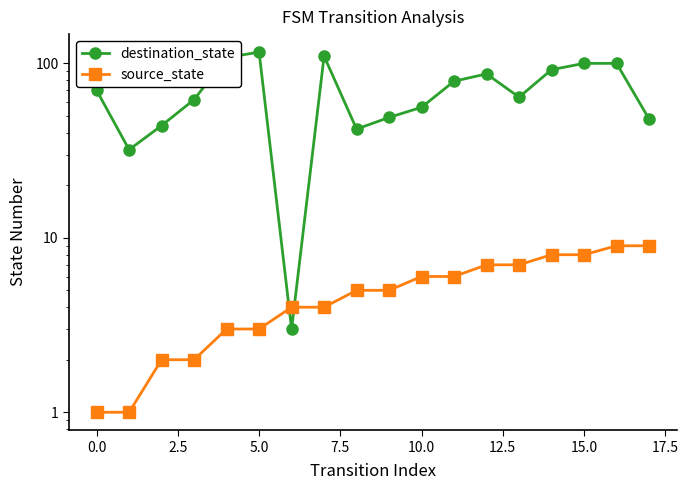

Is it true that destination_state equals 128 at 12?

False